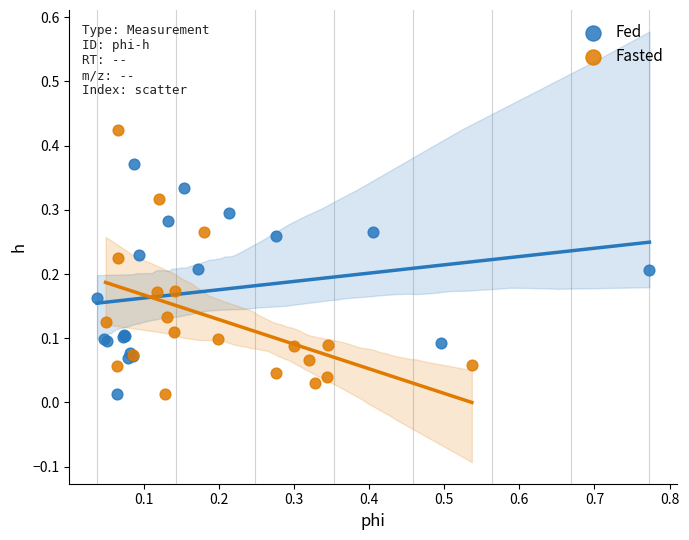

Which series reaches the maximum Y coordinate?

Fasted